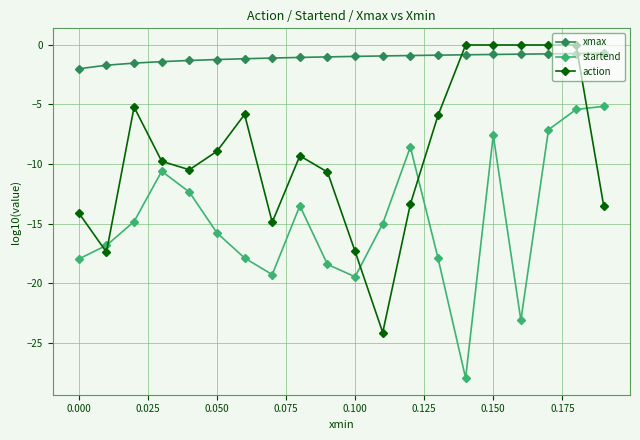

How many interior local valleys does the startend series have?

4